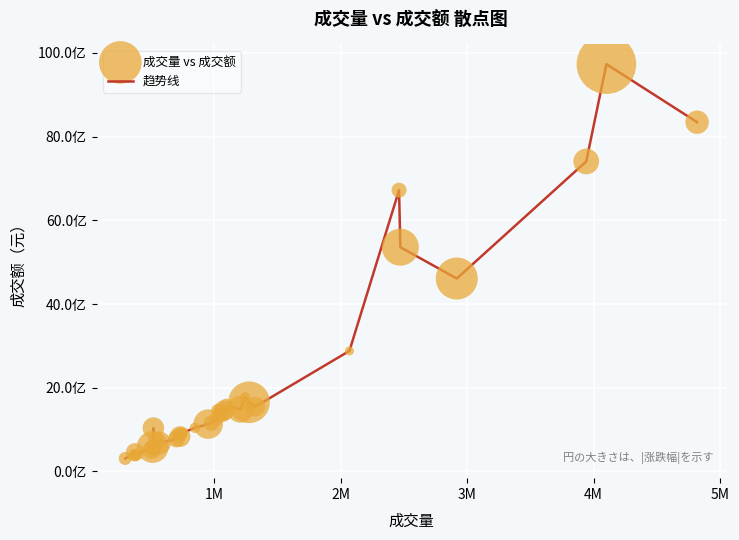

Does the chart have visible grid lines?

Yes